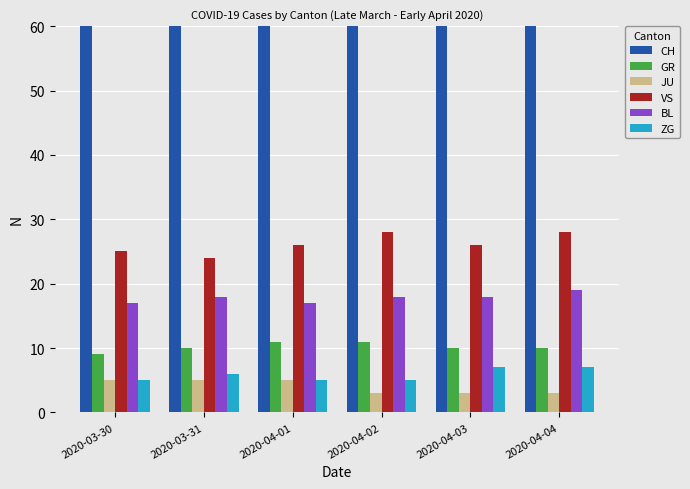

What is the sum of the VS values at 2020-04-03 and 2020-04-01?

52